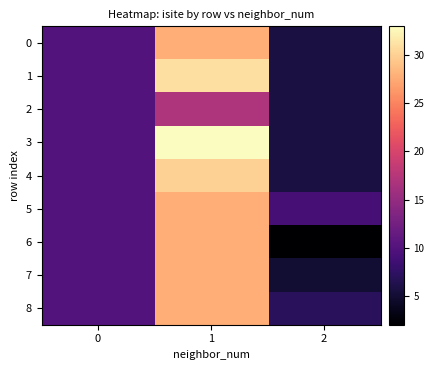

Reading left to right, list all the values displayed in this chart.

0: 0=10.0	1=27.8	2=5.8
1: 0=10.0	1=31.0	2=5.8
2: 0=10.0	1=17.0	2=5.8
3: 0=10.0	1=33.0	2=5.8
4: 0=10.0	1=30.0	2=5.8
5: 0=10.0	1=27.8	2=9.0
6: 0=10.0	1=27.8	2=2.0
7: 0=10.0	1=27.8	2=5.0
8: 0=10.0	1=27.8	2=7.0